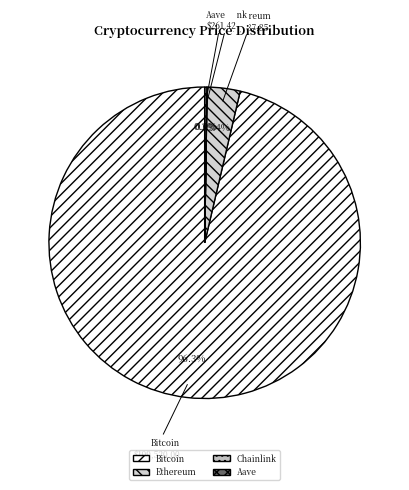

Is there any slice that represents more than half of the pie?

Yes